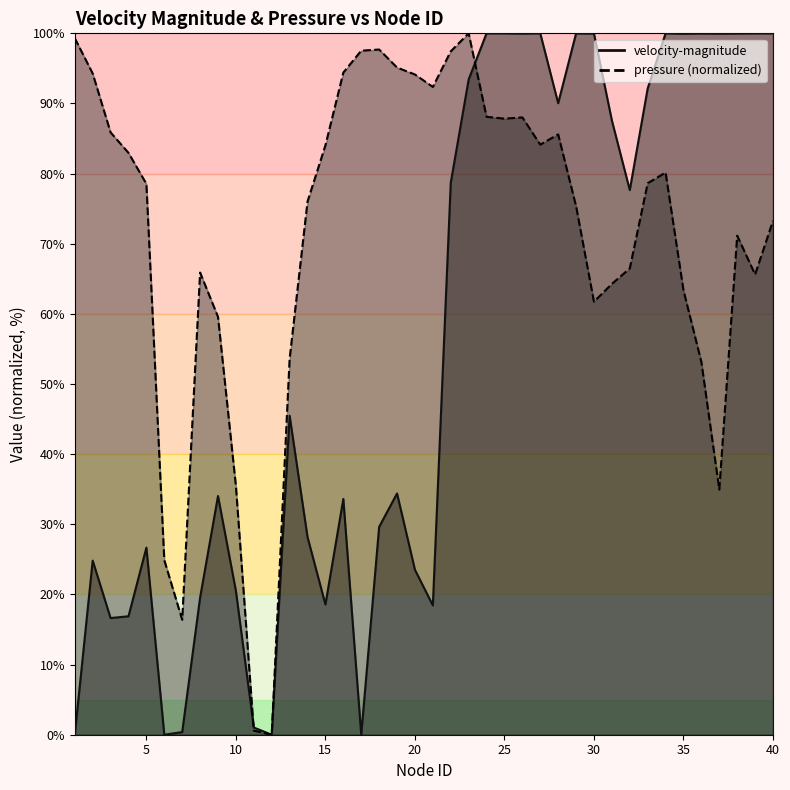

What is the difference between the maximum and minimum values in the velocity-magnitude series?

100.0